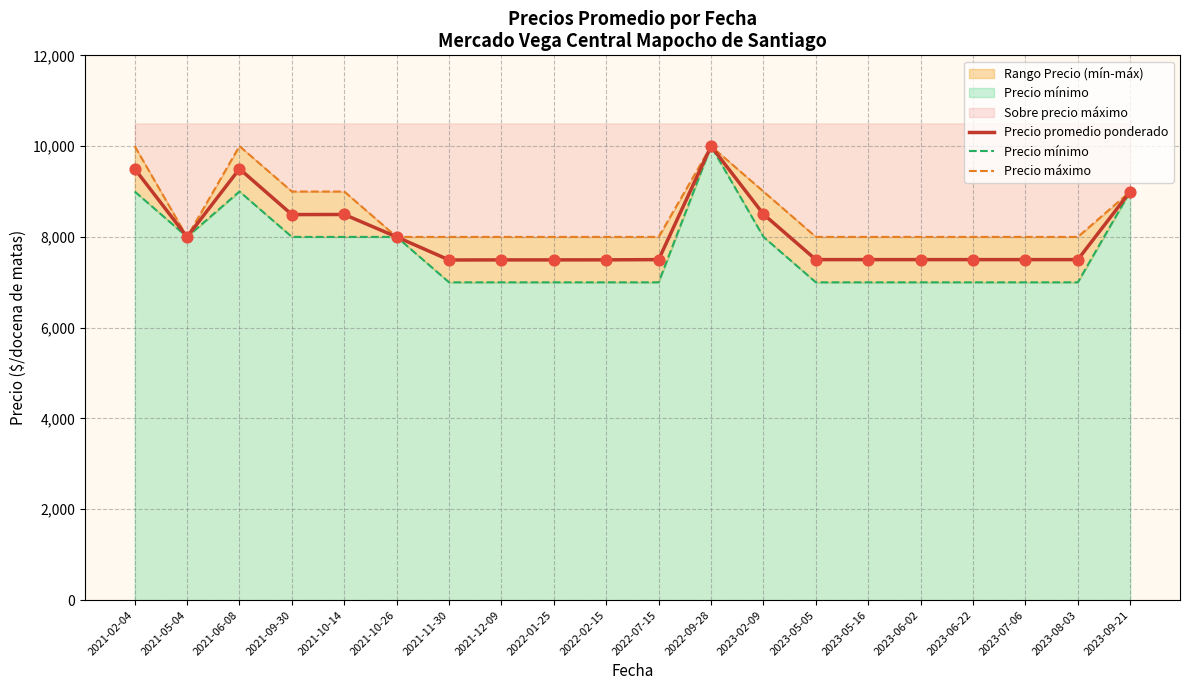

At how many categories does at least one series exceed 8827?

7